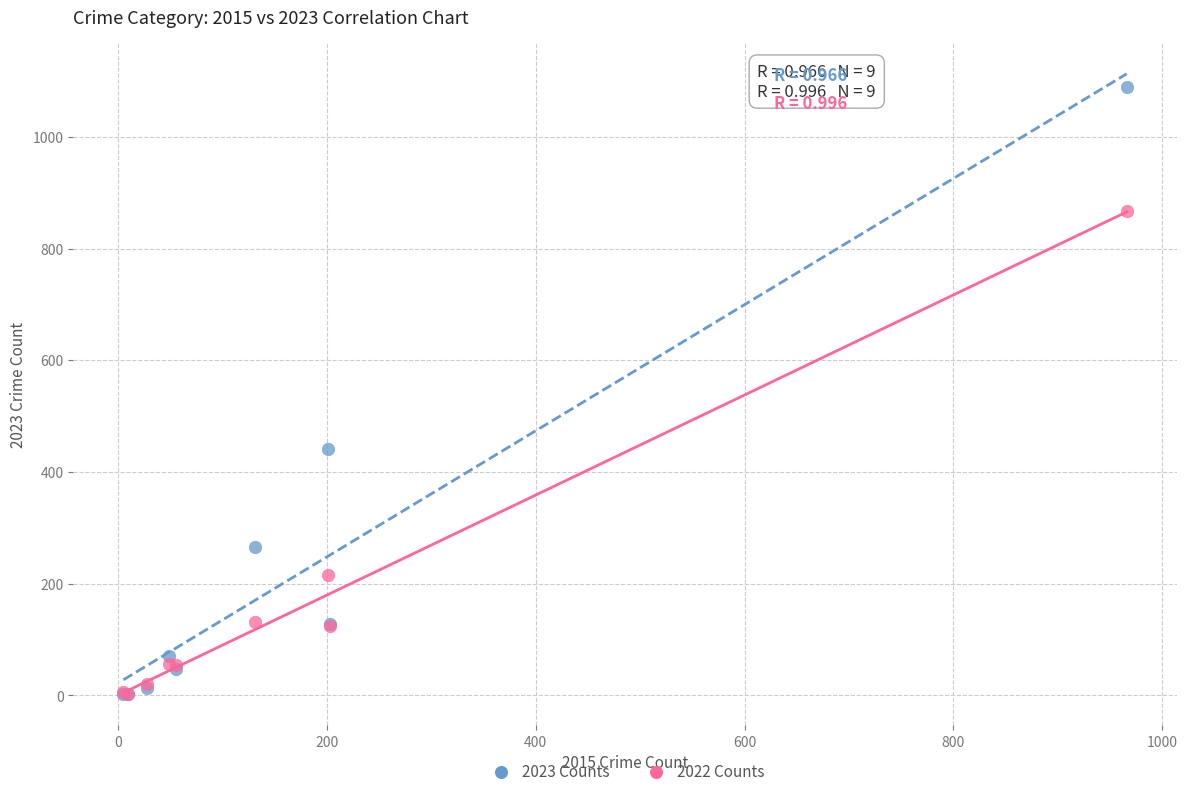

Across all series, what Y value is closest to 546?

441